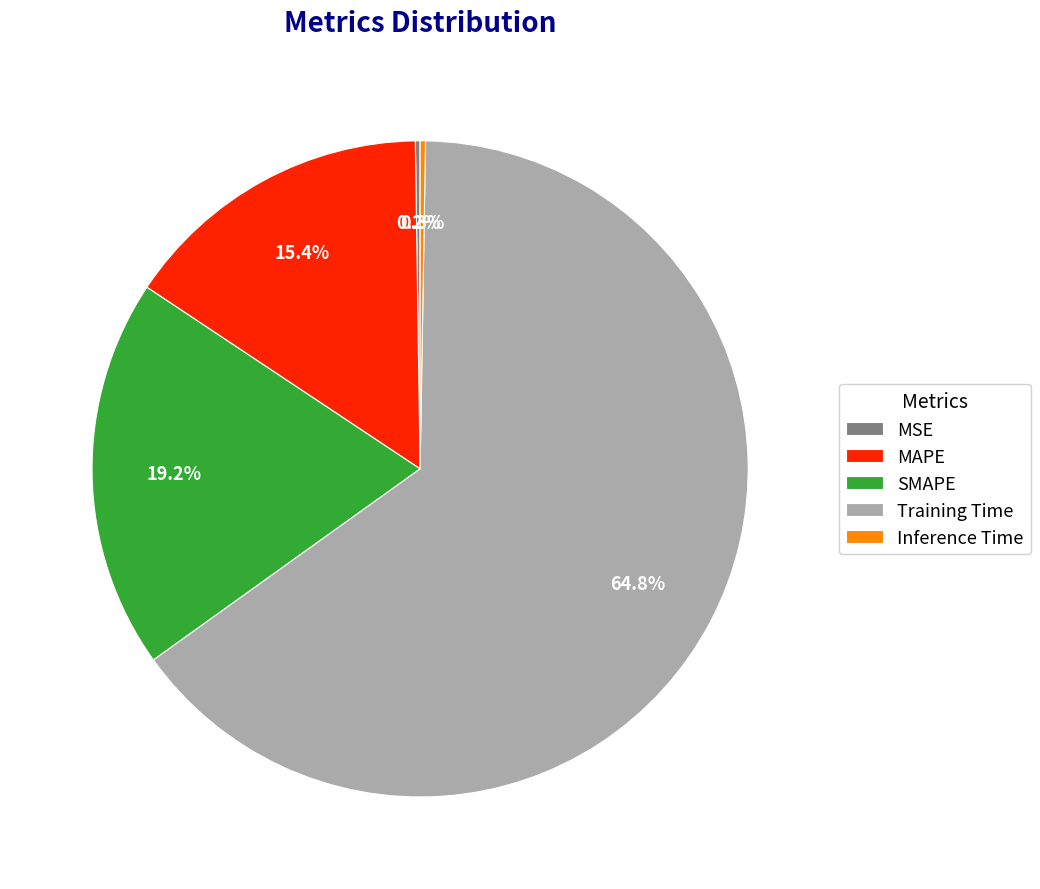

Which category accounts for the majority?

Training Time